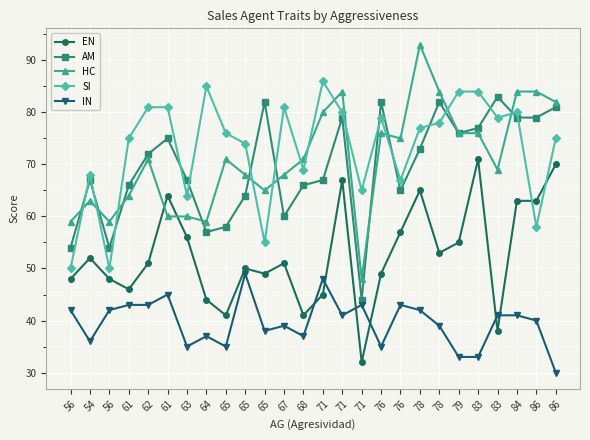

Reading right to left, list all the values displayed in this chart.

EN: 86=70	86=63	84=63	83=38	83=71	79=55	78=53	78=65	76=57	76=49	71=32	71=67	71=45	68=41	67=51	65=49	65=50	65=41	64=44	63=56	61=64	62=51	61=46	56=48	54=52	56=48
AM: 86=81	86=79	84=79	83=83	83=77	79=76	78=82	78=73	76=65	76=82	71=44	71=79	71=67	68=66	67=60	65=82	65=64	65=58	64=57	63=67	61=75	62=72	61=66	56=54	54=67	56=54
HC: 86=82	86=84	84=84	83=69	83=76	79=76	78=84	78=93	76=75	76=76	71=48	71=84	71=80	68=71	67=68	65=65	65=68	65=71	64=59	63=60	61=60	62=71	61=64	56=59	54=63	56=59
SI: 86=75	86=58	84=80	83=79	83=84	79=84	78=78	78=77	76=67	76=79	71=65	71=80	71=86	68=69	67=81	65=55	65=74	65=76	64=85	63=64	61=81	62=81	61=75	56=50	54=68	56=50
IN: 86=30	86=40	84=41	83=41	83=33	79=33	78=39	78=42	76=43	76=35	71=43	71=41	71=48	68=37	67=39	65=38	65=49	65=35	64=37	63=35	61=45	62=43	61=43	56=42	54=36	56=42